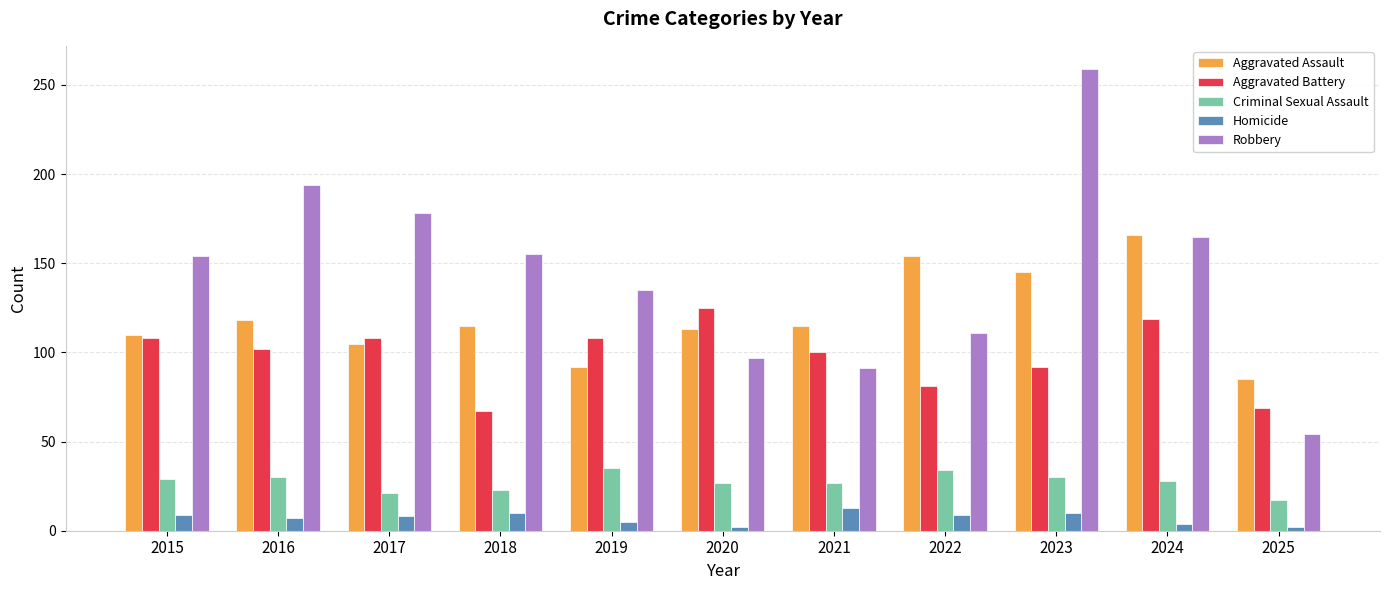

What is the maximum value for Aggravated Assault?

166